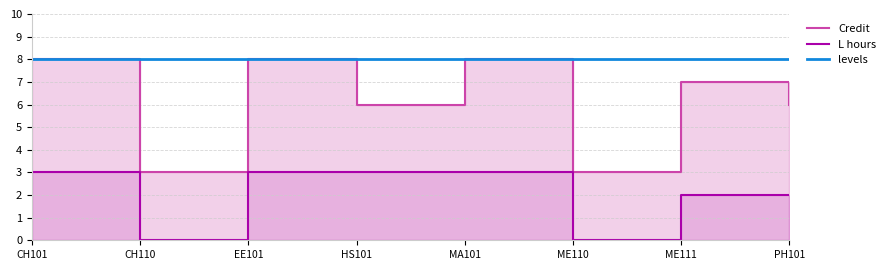

At ME110, list the series in order from smallest to largest.

L hours, Credit, levels